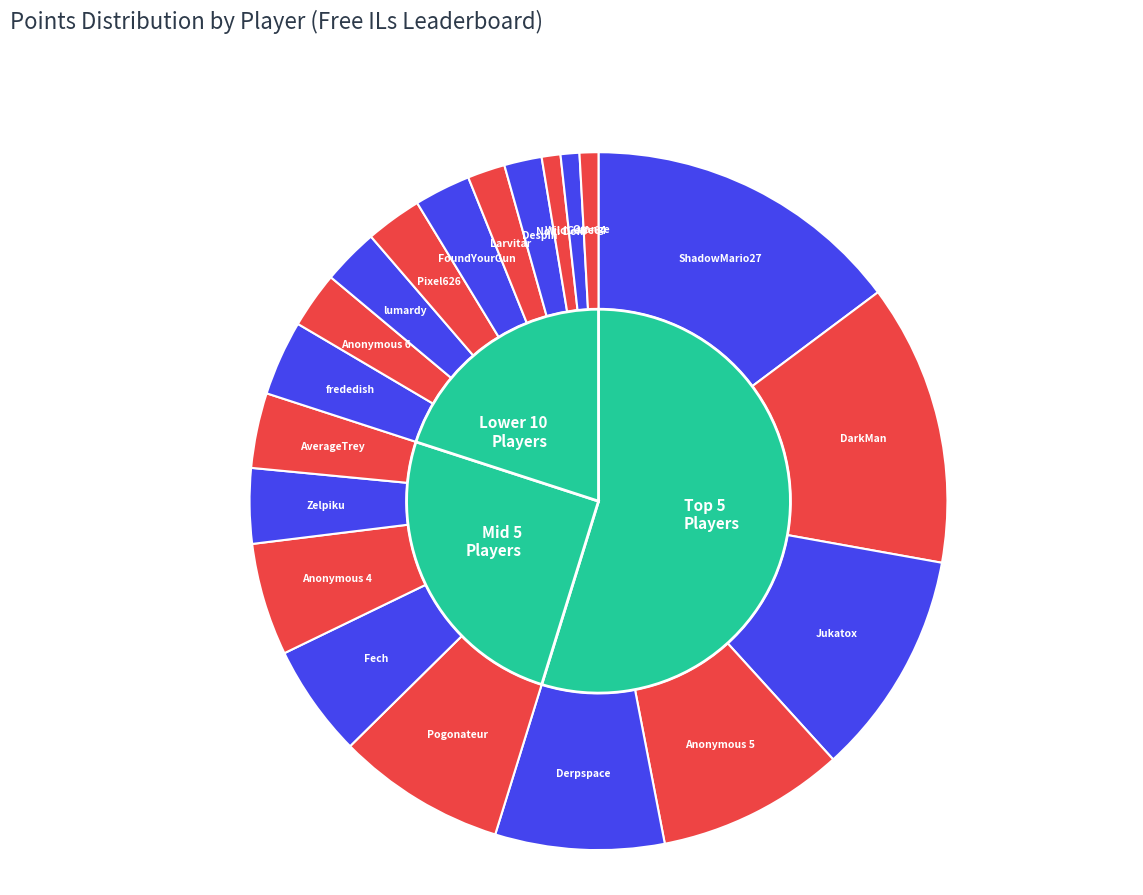

Which slice is the largest?

ShadowMario27